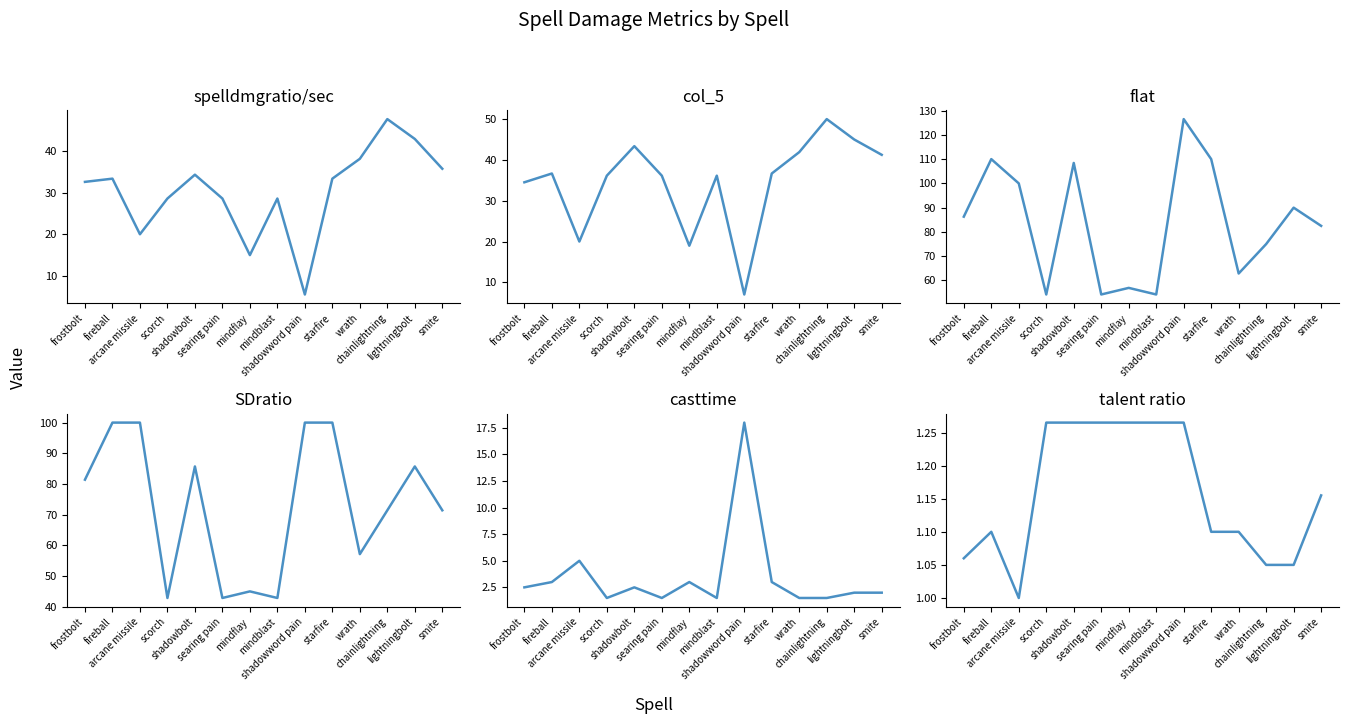

At arcane missile, list the series in order from smallest to largest.

talent ratio, casttime, spelldmgratio/sec, col_5, flat, SDratio